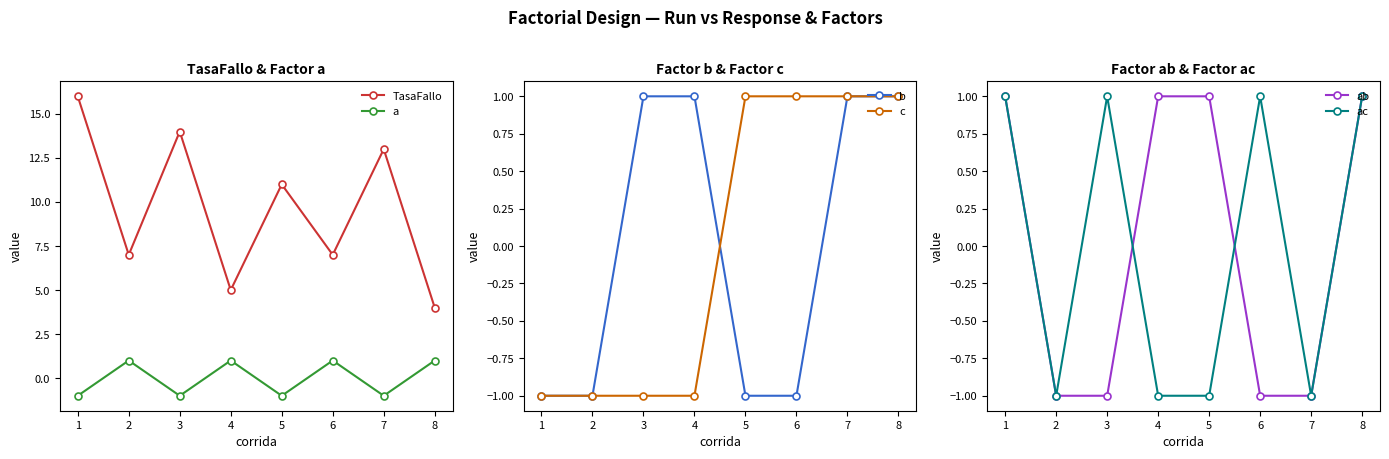

True or false: a has a value of 0 at 8.

False